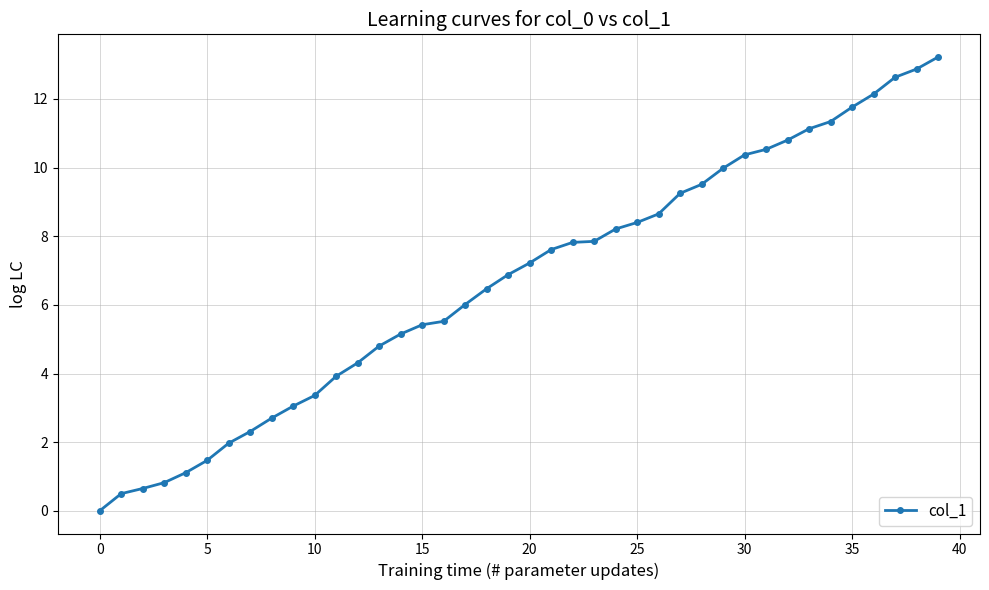

What is the value of the 19th point from the left?

6.5